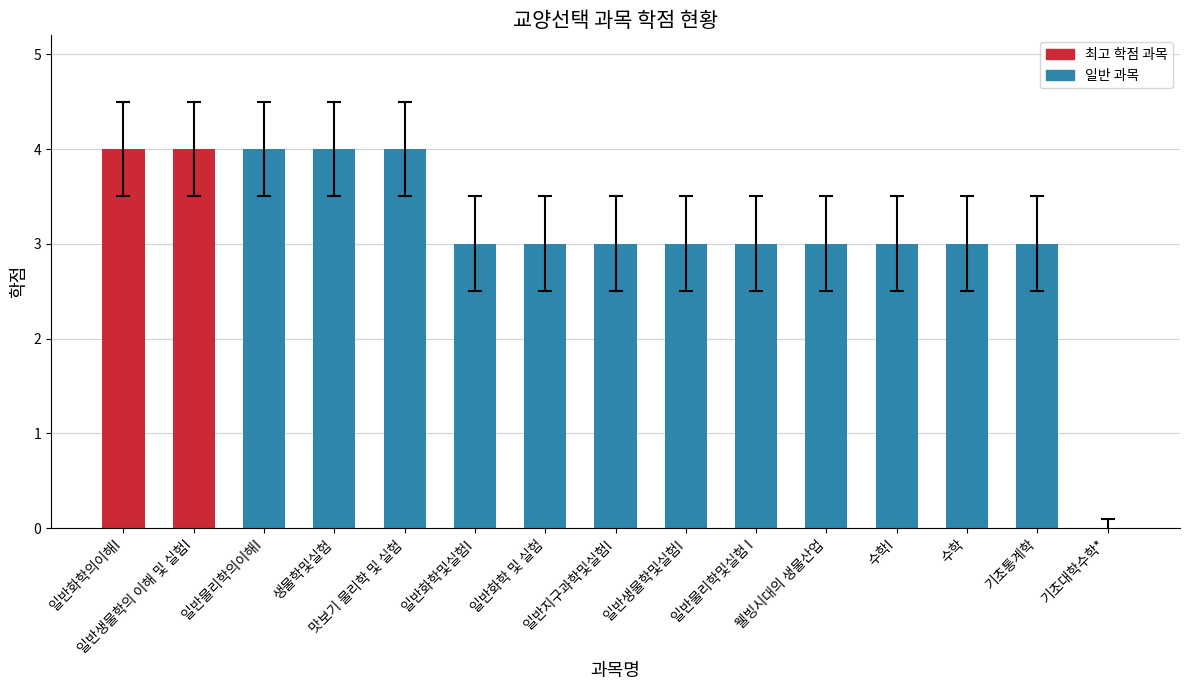

True or false: the data shows 3 at 일반화학 및 실험.

True